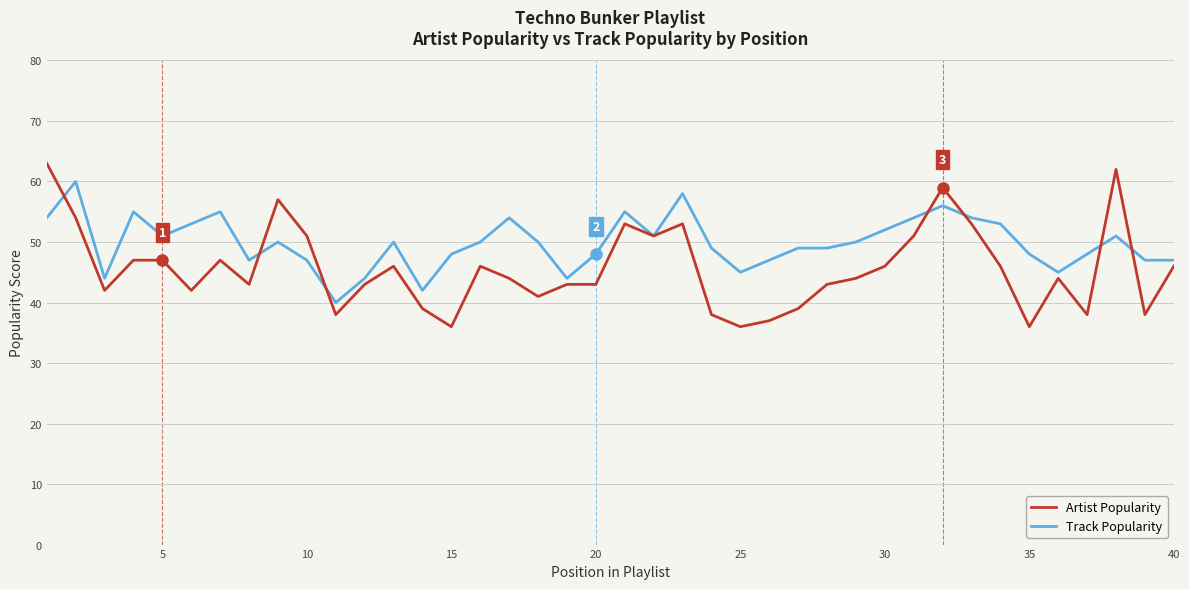

Which series has the widest spread of values?

Artist Popularity